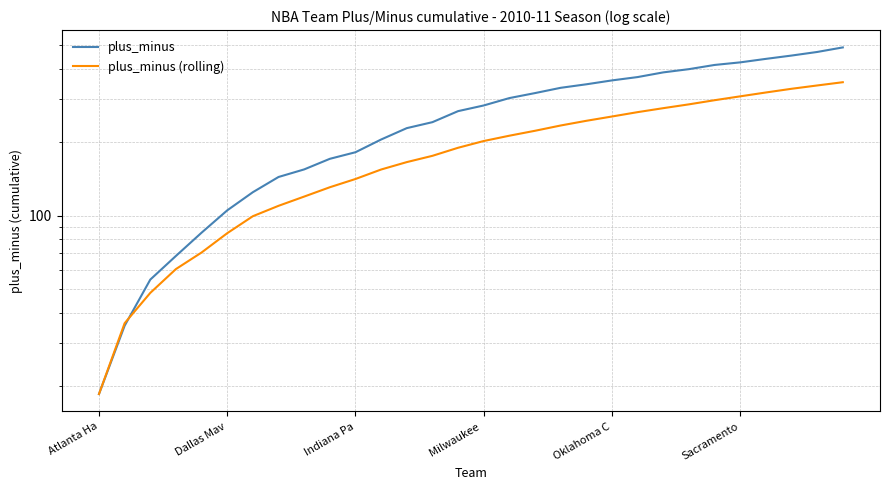

How many lines are shown in the chart?

2